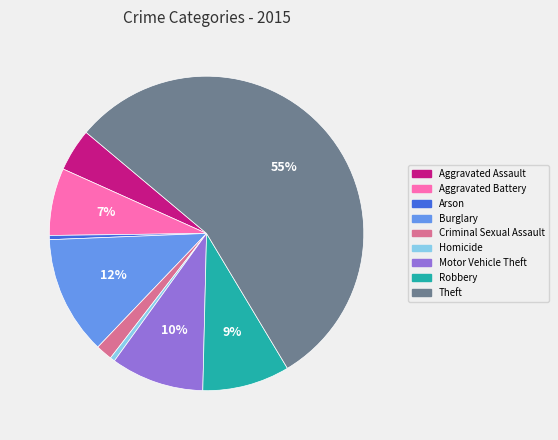

To the nearest percent, what portion does Aggravated Assault represent?

4%